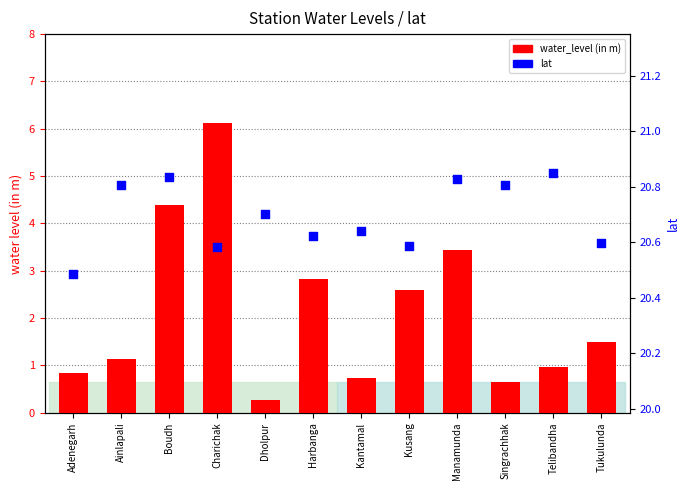

Is the value of water_level (in m) at Charichak greater than the value of lat at Harbanga?

No